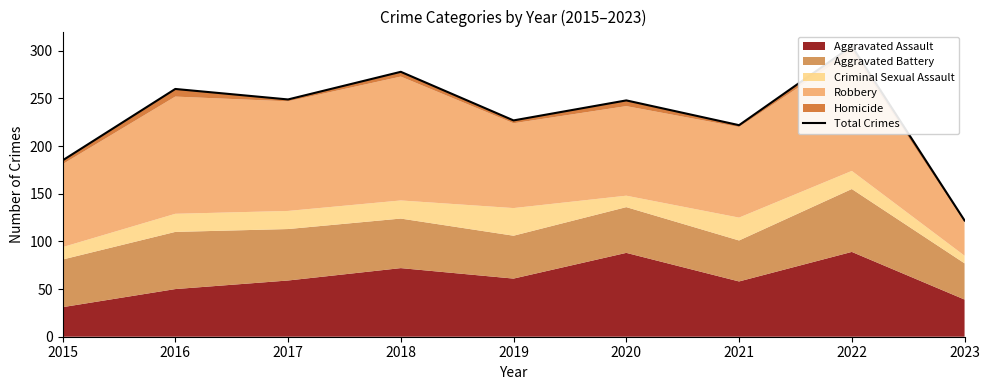

What is the difference between the maximum and minimum values?

183